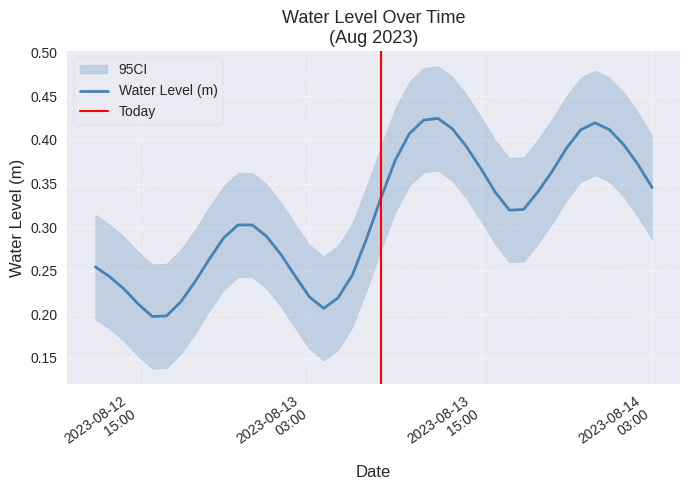

What position from the right is 2023-08-13 03:00?

25